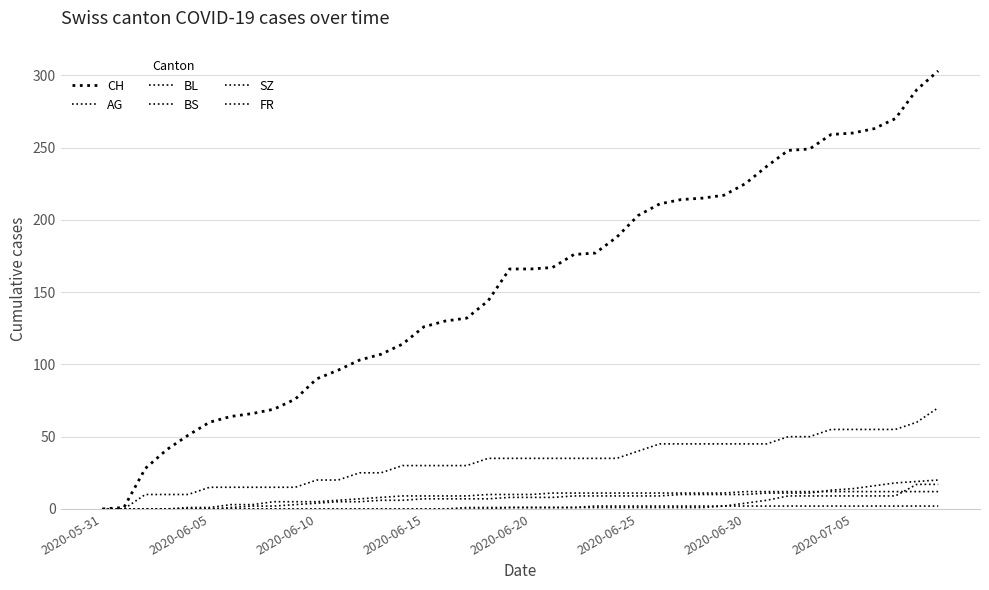

How many lines are shown in the chart?

6